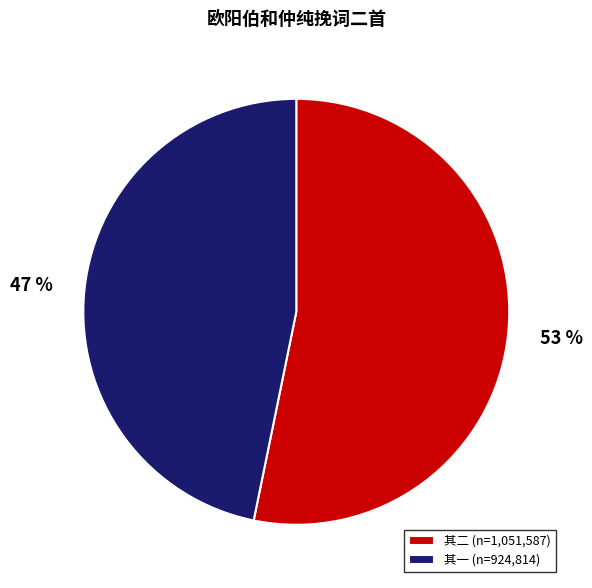

Which category accounts for the majority?

其二 (n=1,051,587)